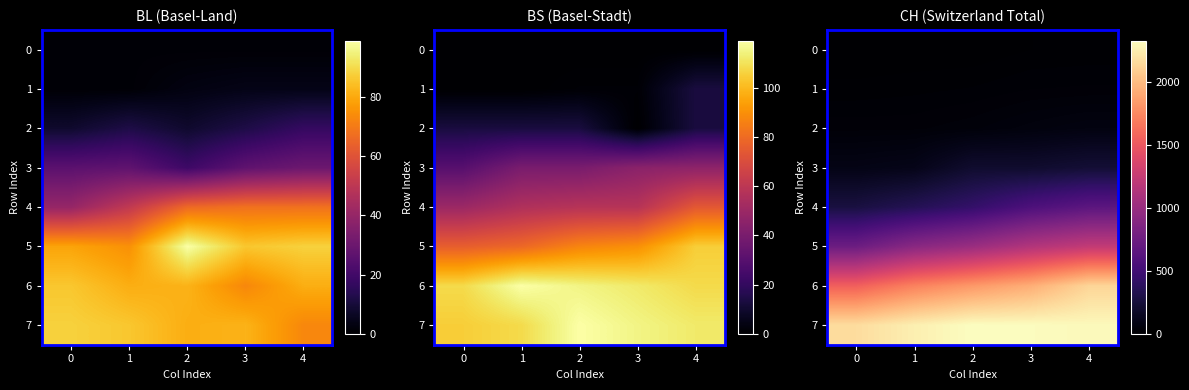

List the series in order of their peak value, highest first.

7, 6, 5, 4, 3, 2, 1, 0